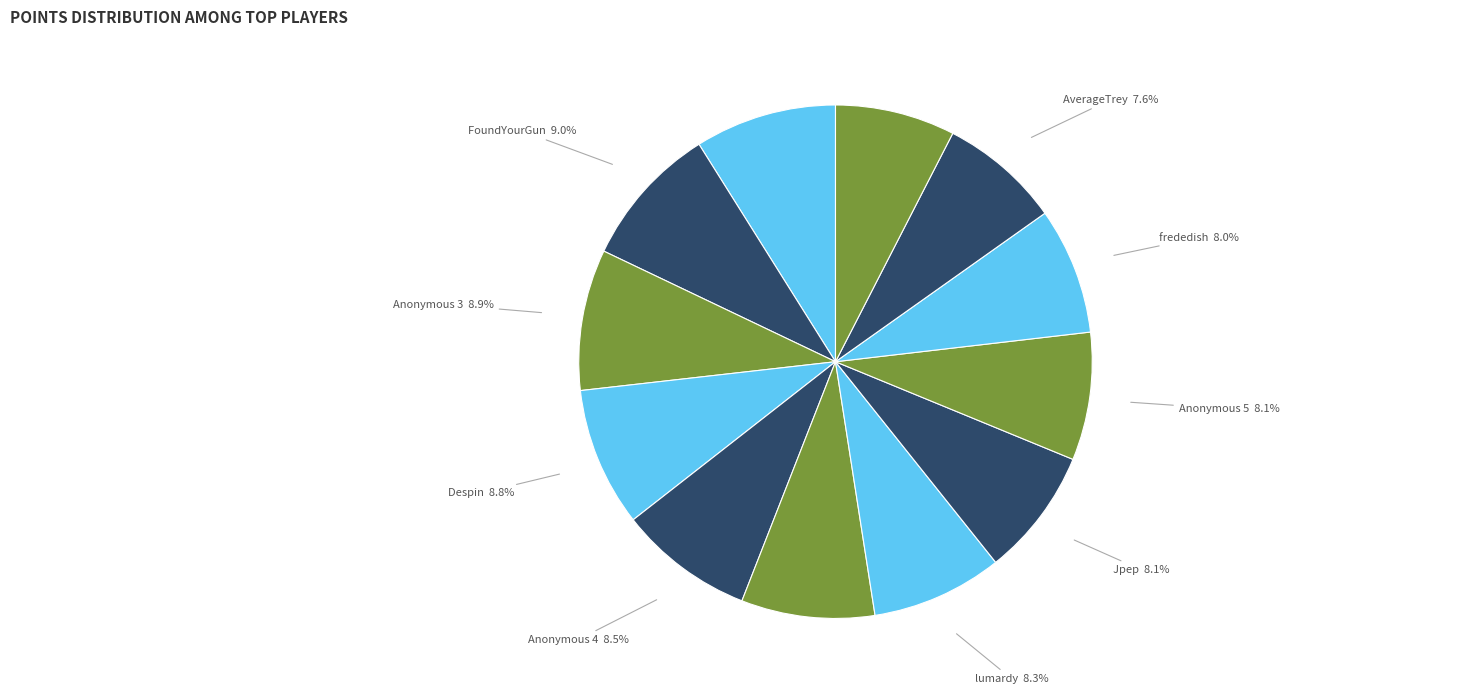

Which has a higher value, Despin or lumardy?

Despin